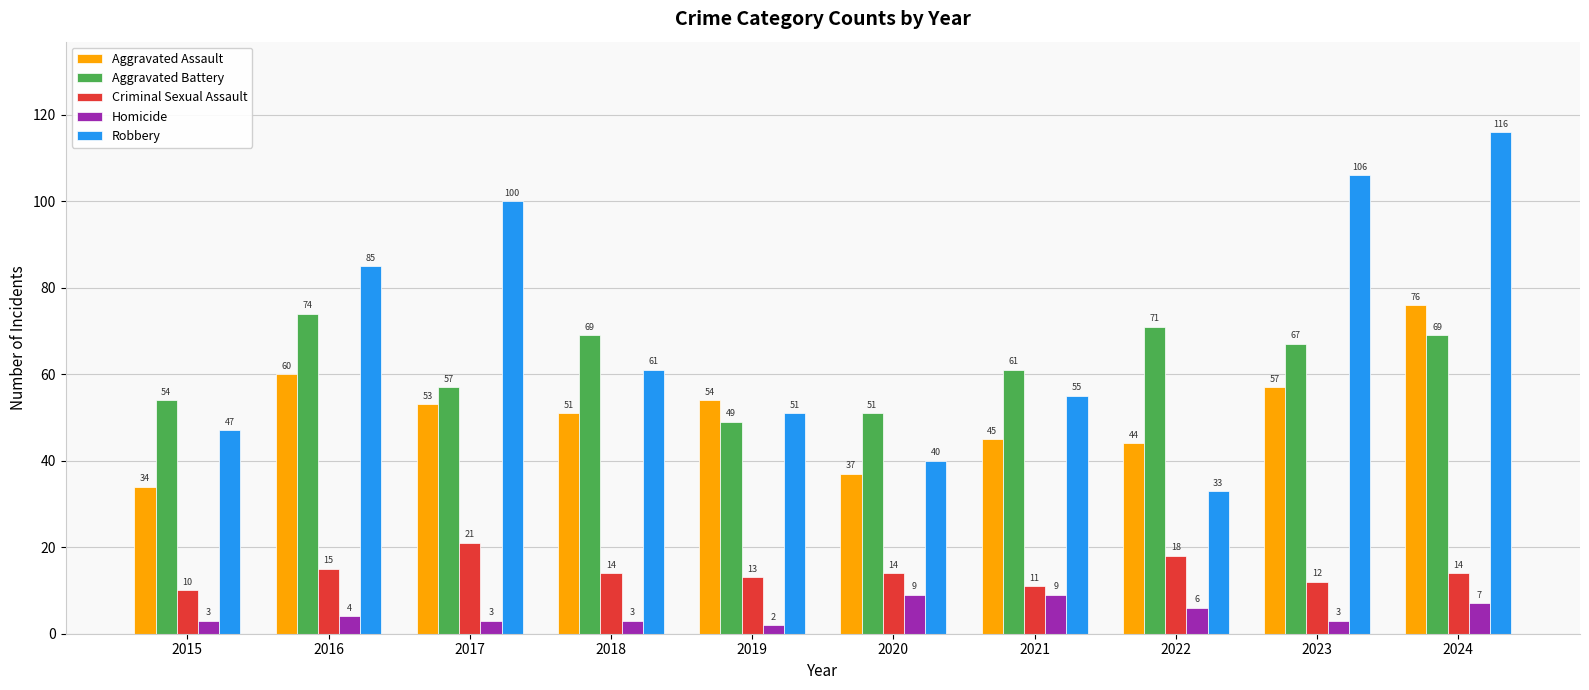

Which category has the lowest value in the Robbery series?

2022